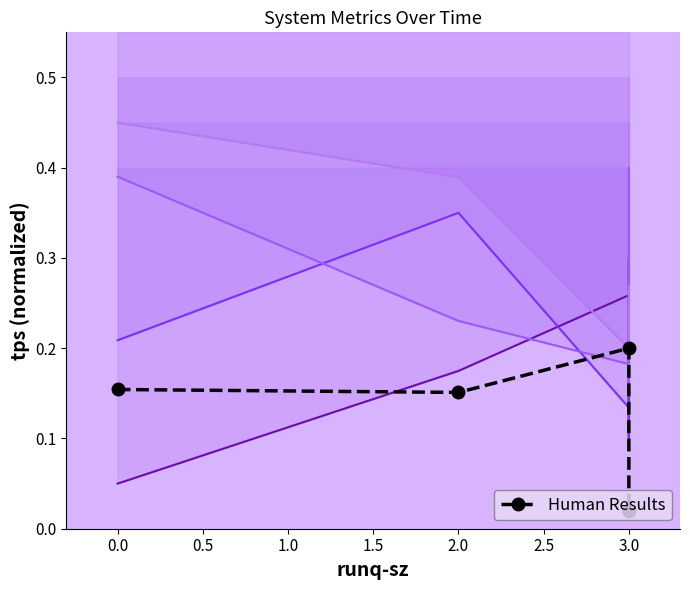

What is the average value?

0.1